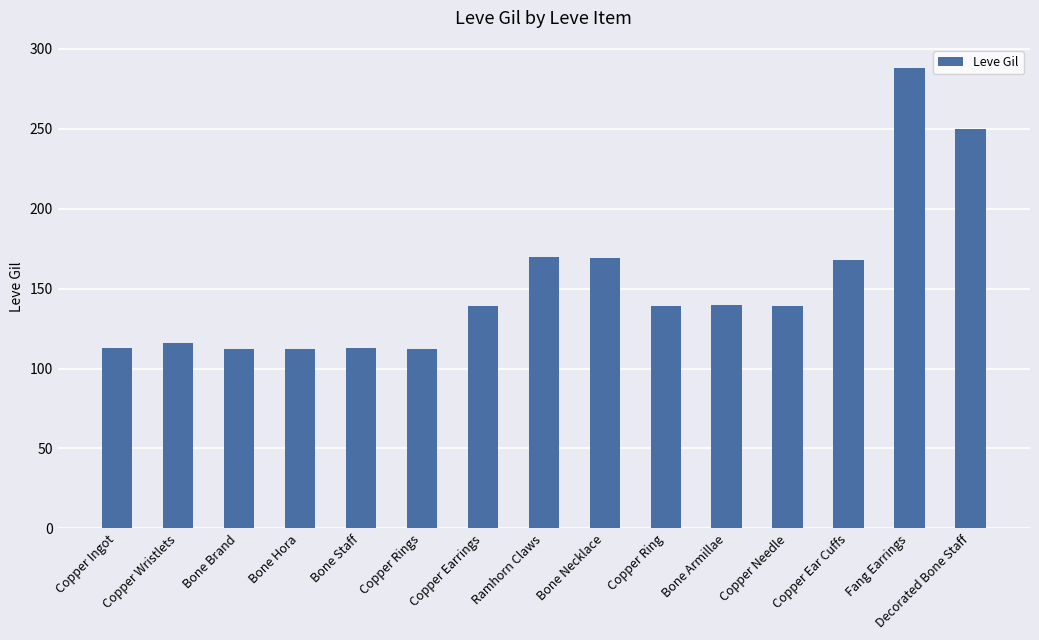

The value at Fang Earrings is 465. True or false?

False